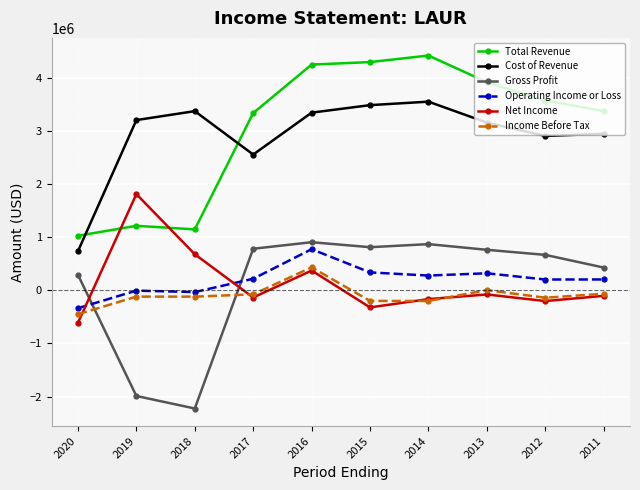

What is the value of the Net Income point at the 2nd from the left?

1808900